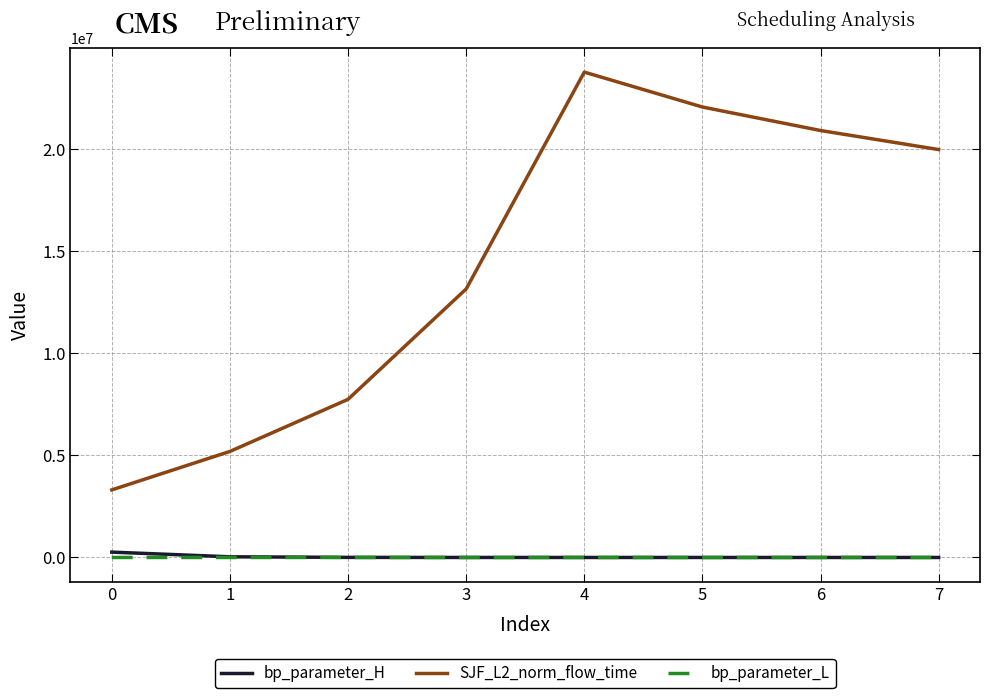

At how many categories does at least one series exceed 10813967?

5